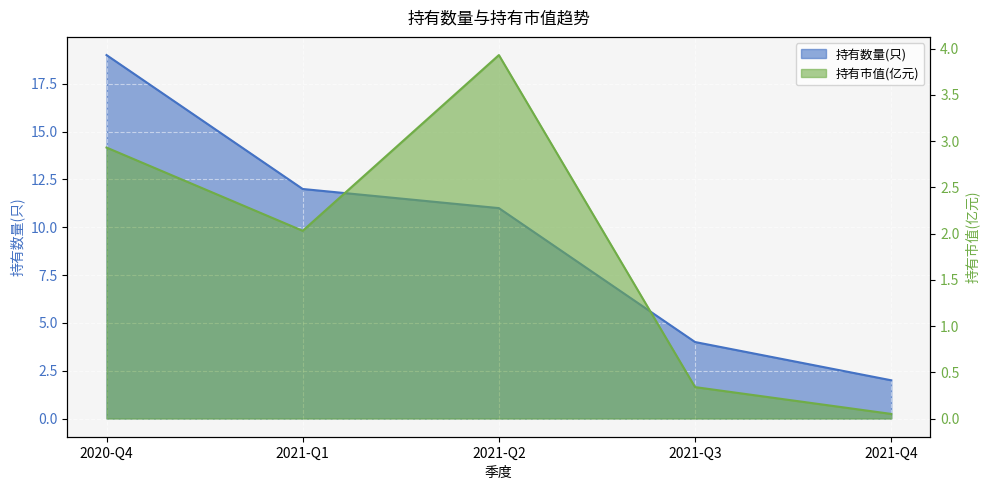

The value of 持有数量(只) at 2021-Q4 is 2.0. True or false?

True